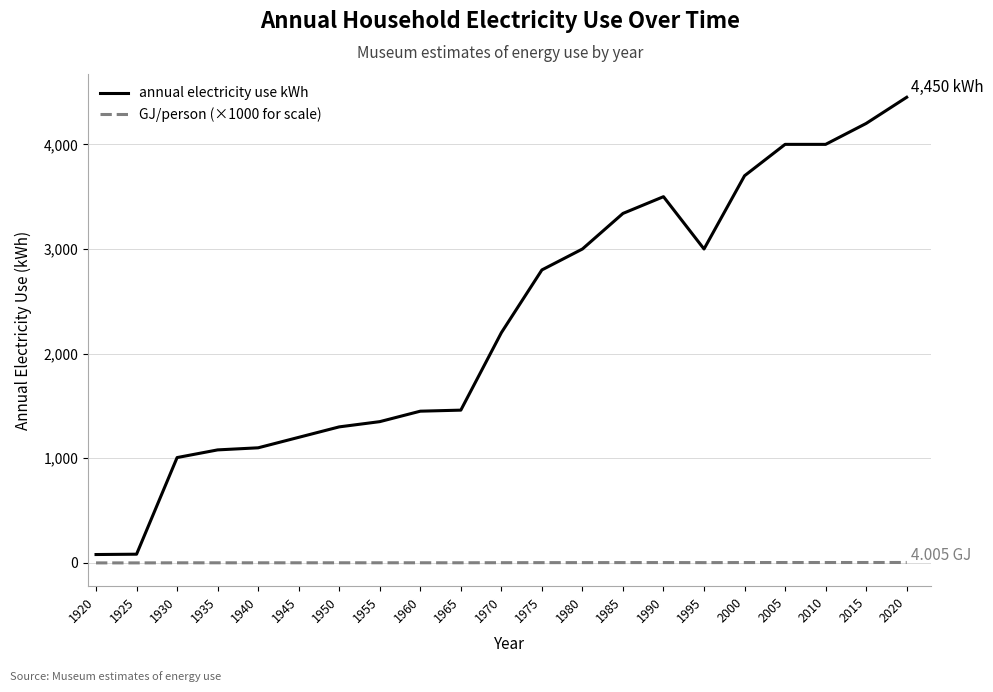

At 1950, list the series in order from largest to smallest.

annual electricity use kWh, GJ/person (×1000 for scale)